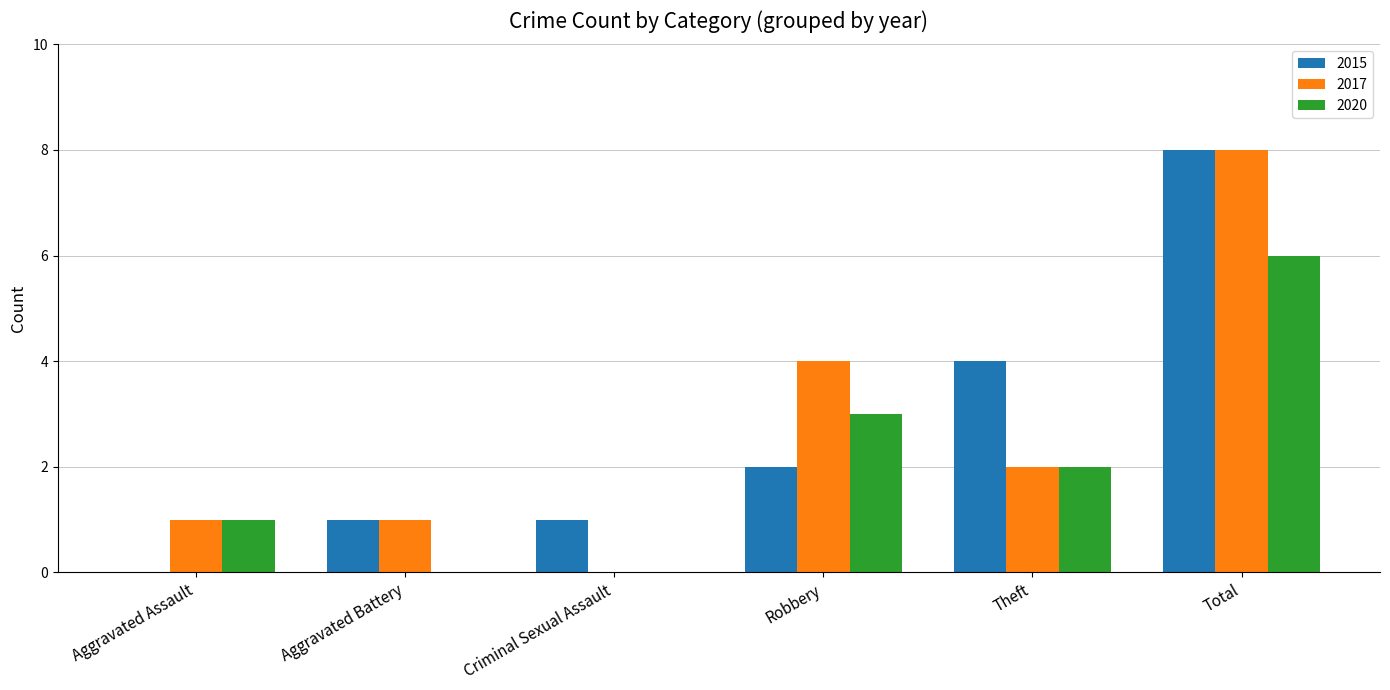

Reading right to left, list all the values displayed in this chart.

2015: 8	4	2	1	1	0
2017: 8	2	4	0	1	1
2020: 6	2	3	0	0	1